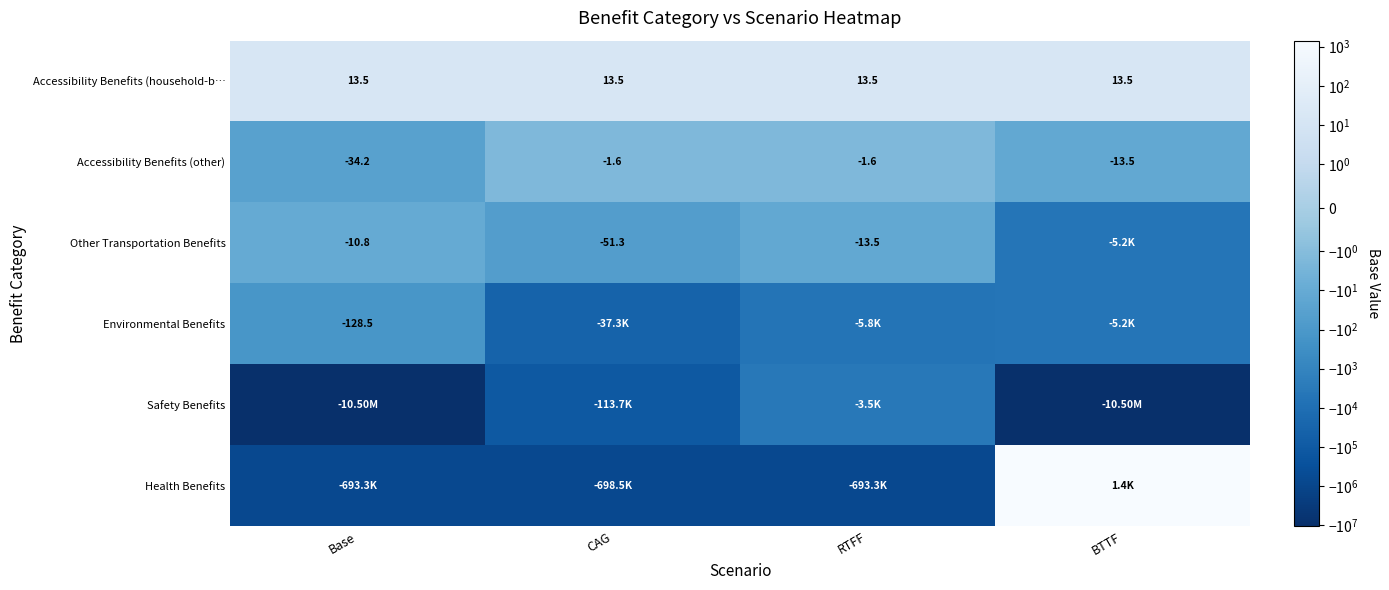

The Accessibility Benefits (household-b… series shows 13.5 at CAG. True or false?

True